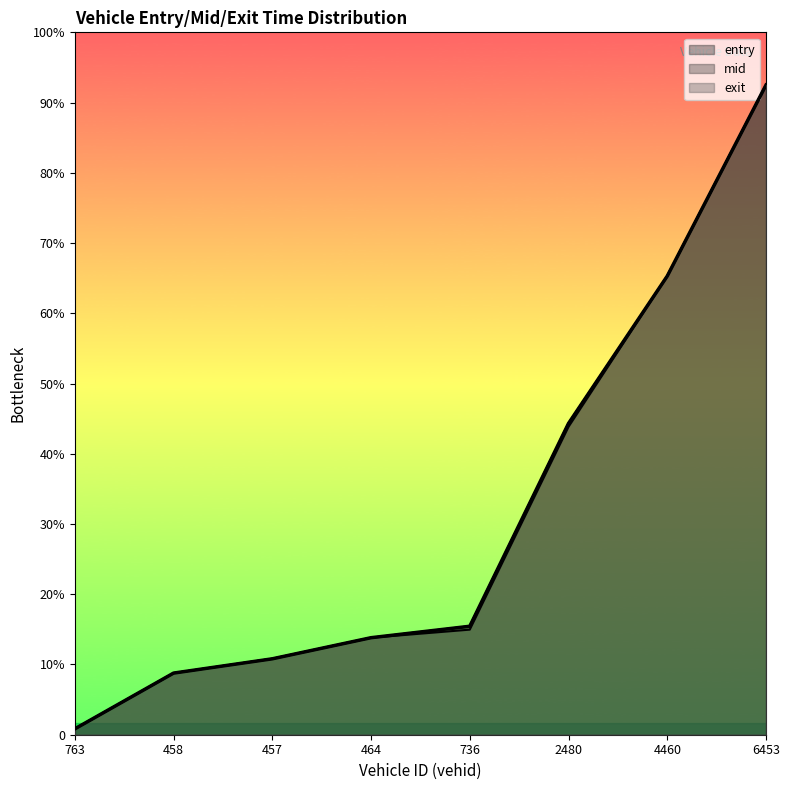

What is the label of the 5th point from the left?

736